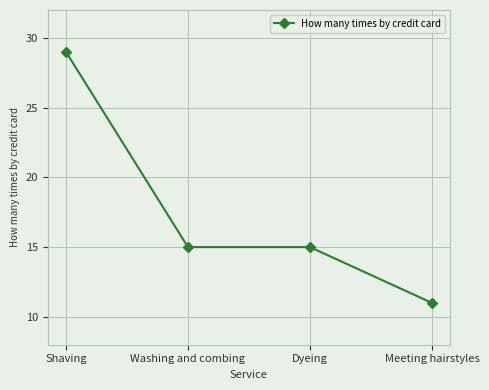

What is the sum of the values at Washing and combing and Dyeing?

30